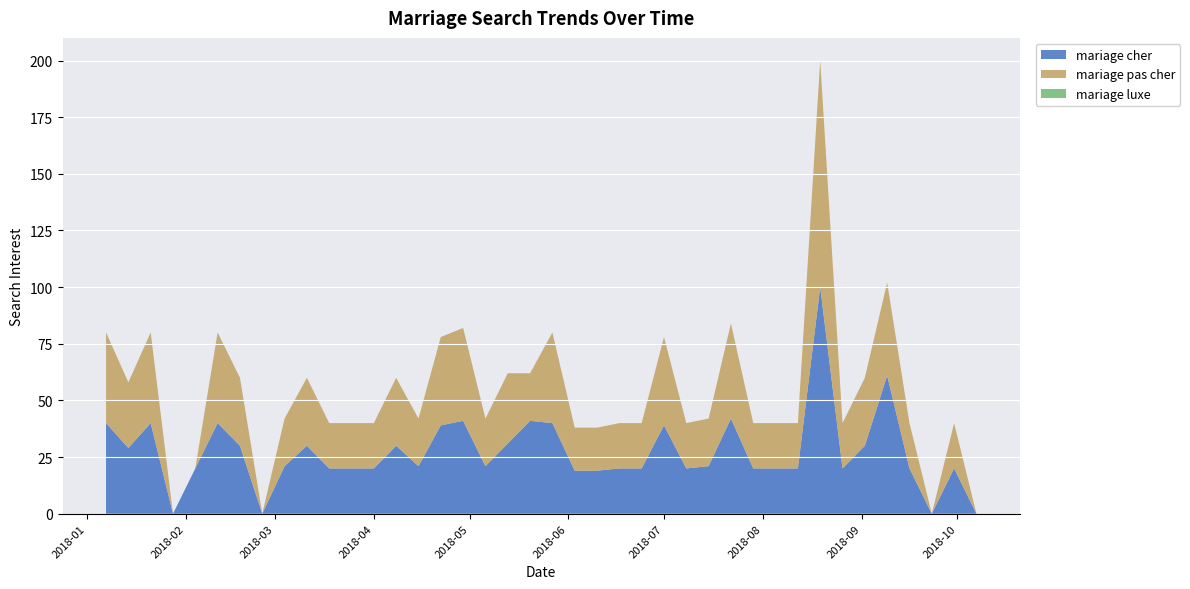

Reading right to left, extract all data points from this chart.

mariage cher: 2018-10-07=0	2018-09-30=20	2018-09-23=0	2018-09-16=20	2018-09-09=61	2018-09-02=30	2018-08-26=20	2018-08-19=100	2018-08-12=20	2018-08-05=20	2018-07-29=20	2018-07-22=42	2018-07-15=21	2018-07-08=20	2018-07-01=39	2018-06-24=20	2018-06-17=20	2018-06-10=19	2018-06-03=19	2018-05-27=40	2018-05-20=41	2018-05-13=31	2018-05-06=21	2018-04-29=41	2018-04-22=39	2018-04-15=21	2018-04-08=30	2018-04-01=20	2018-03-25=20	2018-03-18=20	2018-03-11=30	2018-03-04=21	2018-02-25=0	2018-02-18=30	2018-02-11=40	2018-02-04=20	2018-01-28=0	2018-01-21=40	2018-01-14=29	2018-01-07=40
mariage pas cher: 2018-10-07=0	2018-09-30=20	2018-09-23=0	2018-09-16=20	2018-09-09=41	2018-09-02=30	2018-08-26=20	2018-08-19=100	2018-08-12=20	2018-08-05=20	2018-07-29=20	2018-07-22=42	2018-07-15=21	2018-07-08=20	2018-07-01=39	2018-06-24=20	2018-06-17=20	2018-06-10=19	2018-06-03=19	2018-05-27=40	2018-05-20=21	2018-05-13=31	2018-05-06=21	2018-04-29=41	2018-04-22=39	2018-04-15=21	2018-04-08=30	2018-04-01=20	2018-03-25=20	2018-03-18=20	2018-03-11=30	2018-03-04=21	2018-02-25=0	2018-02-18=30	2018-02-11=40	2018-02-04=0	2018-01-28=0	2018-01-21=40	2018-01-14=29	2018-01-07=40
mariage luxe: 2018-10-07=0	2018-09-30=0	2018-09-23=0	2018-09-16=0	2018-09-09=0	2018-09-02=0	2018-08-26=0	2018-08-19=0	2018-08-12=0	2018-08-05=0	2018-07-29=0	2018-07-22=0	2018-07-15=0	2018-07-08=0	2018-07-01=0	2018-06-24=0	2018-06-17=0	2018-06-10=0	2018-06-03=0	2018-05-27=0	2018-05-20=0	2018-05-13=0	2018-05-06=0	2018-04-29=0	2018-04-22=0	2018-04-15=0	2018-04-08=0	2018-04-01=0	2018-03-25=0	2018-03-18=0	2018-03-11=0	2018-03-04=0	2018-02-25=0	2018-02-18=0	2018-02-11=0	2018-02-04=0	2018-01-28=0	2018-01-21=0	2018-01-14=0	2018-01-07=0